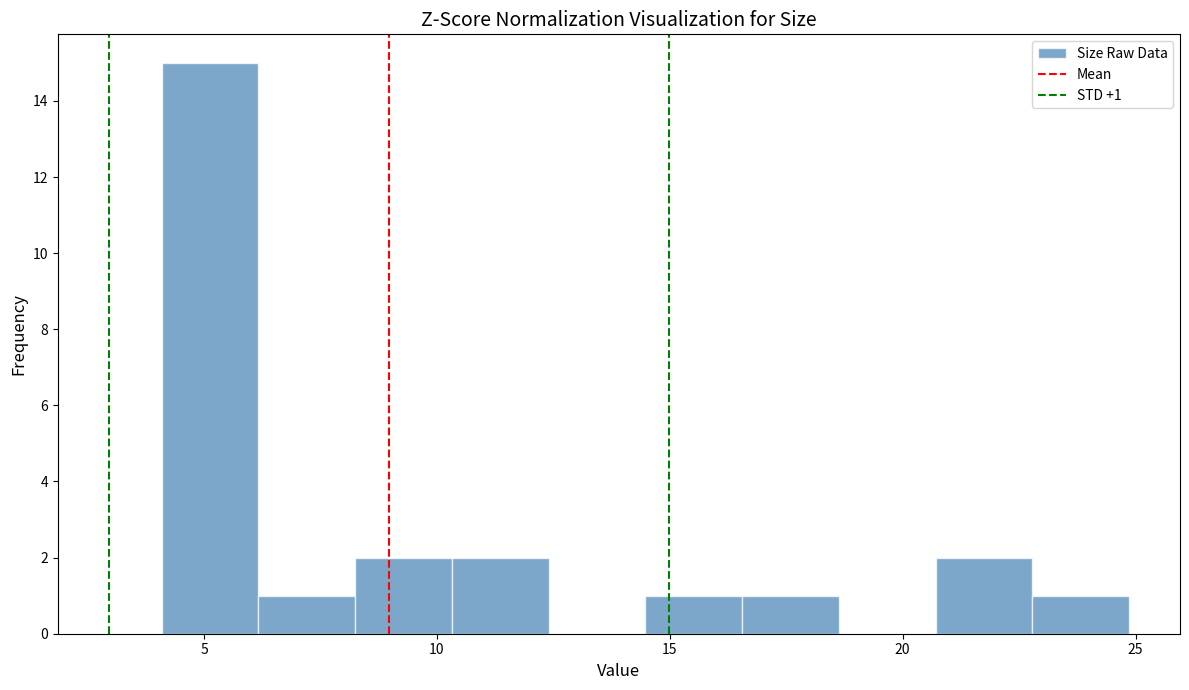

Which range on the x-axis has the tallest bar?

4.0 to 6.0